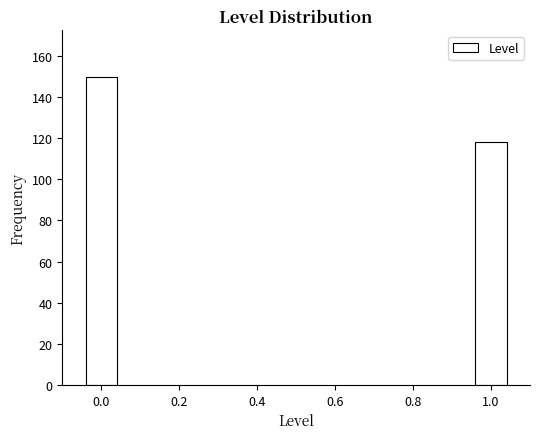

Reading right to left, extract all data points from this chart.

1.0=118	0.0=150